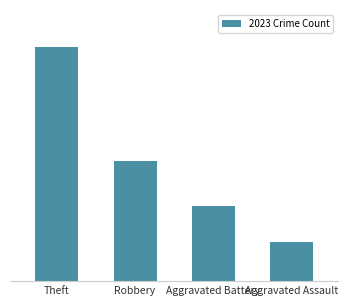

Rank the categories by value from highest to lowest.

Theft, Robbery, Aggravated Battery, Aggravated Assault